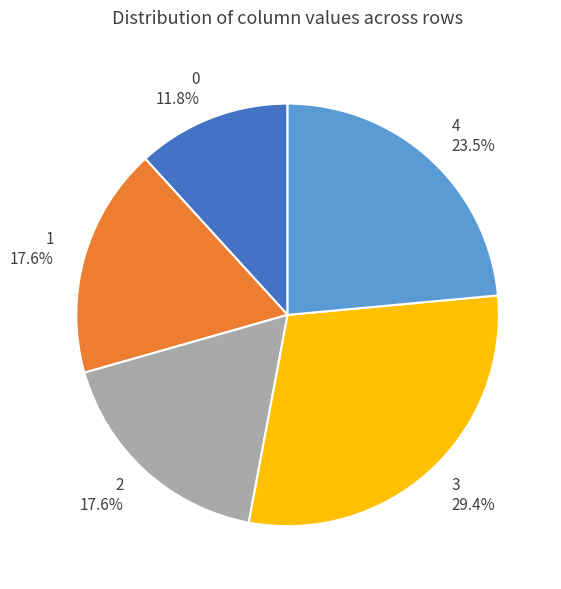

Combined, what portion of the pie is 0 and 4?

35.3%